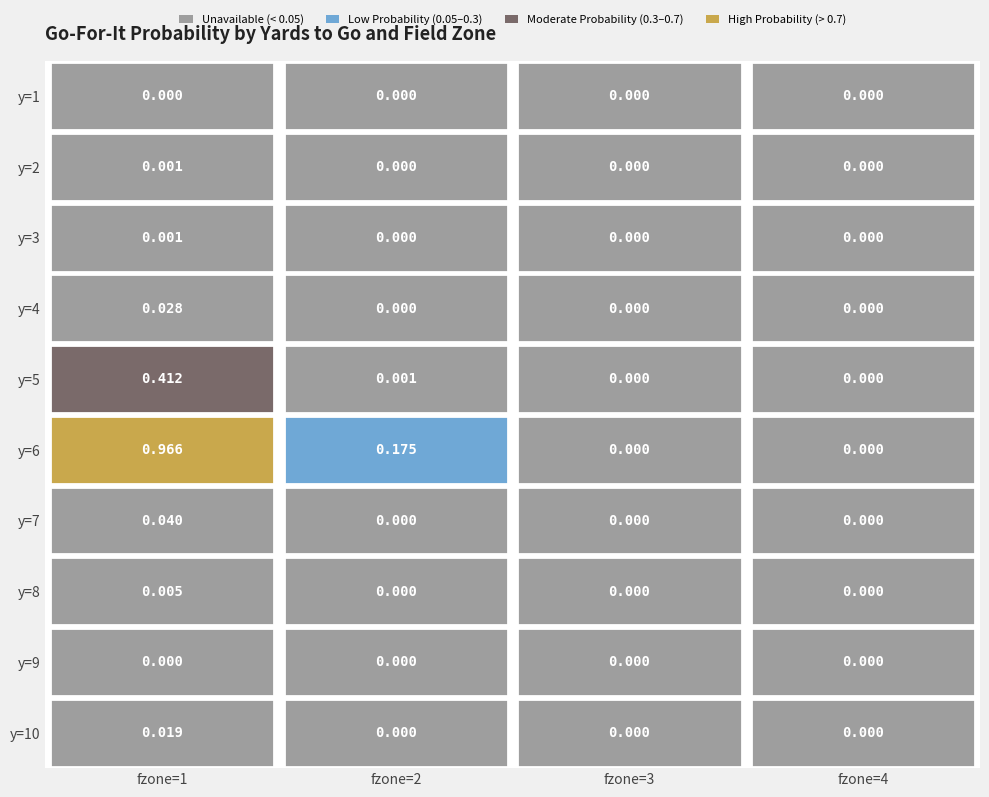

Which label corresponds to the largest value in the chart?

y=6